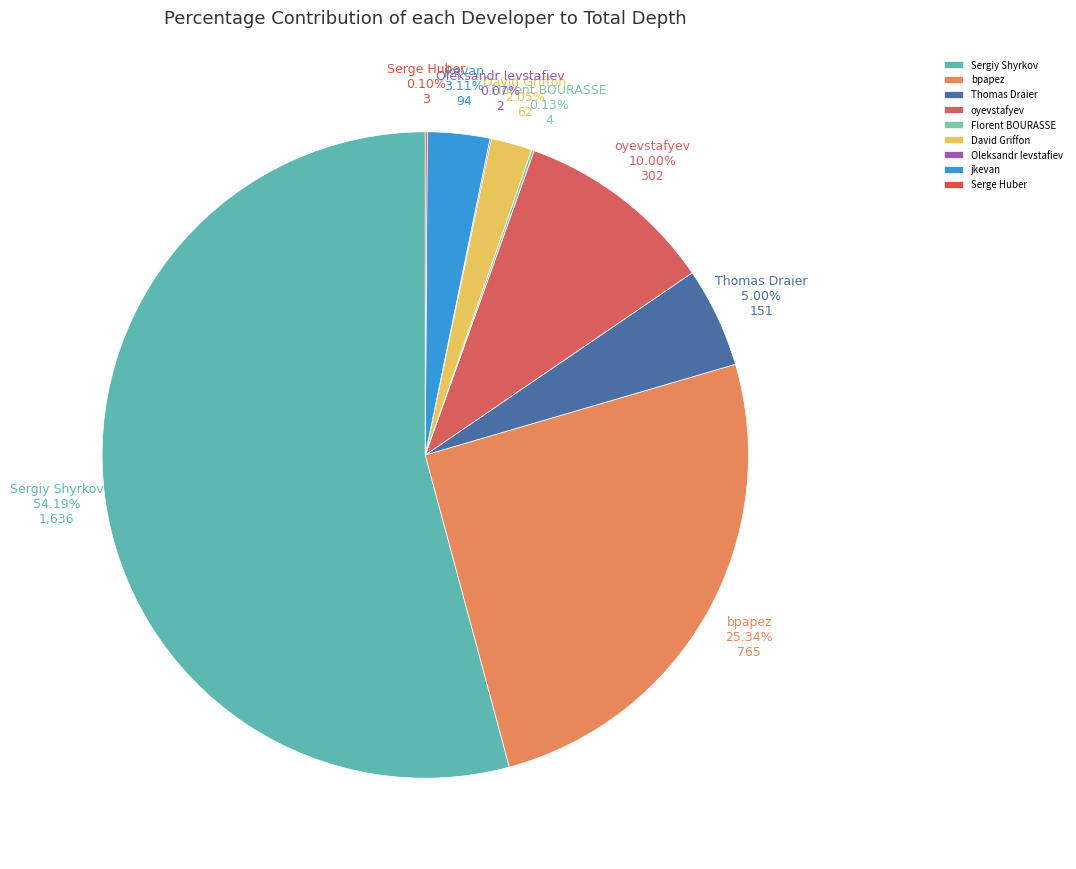

Which category has the biggest portion of the pie?

Sergiy Shyrkov